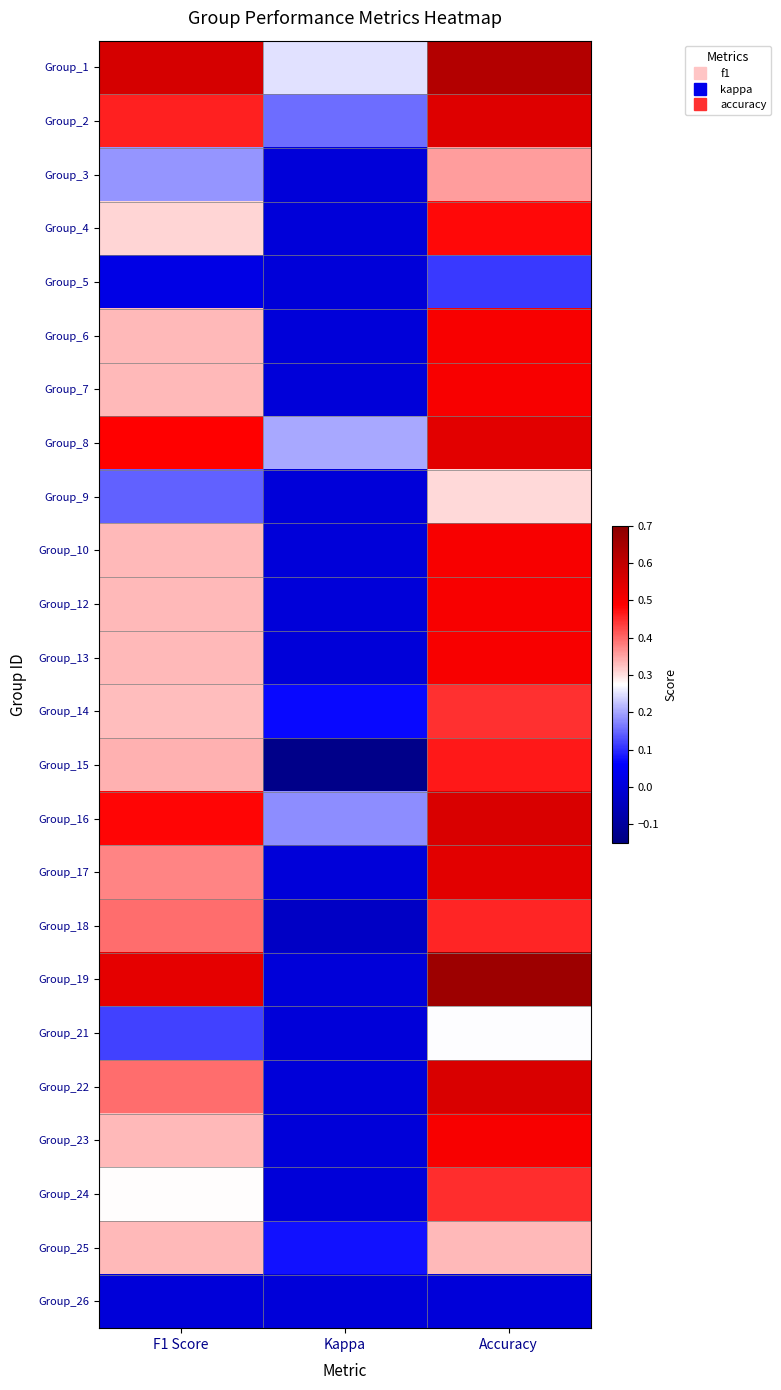

Count the number of data series in this chart.

24